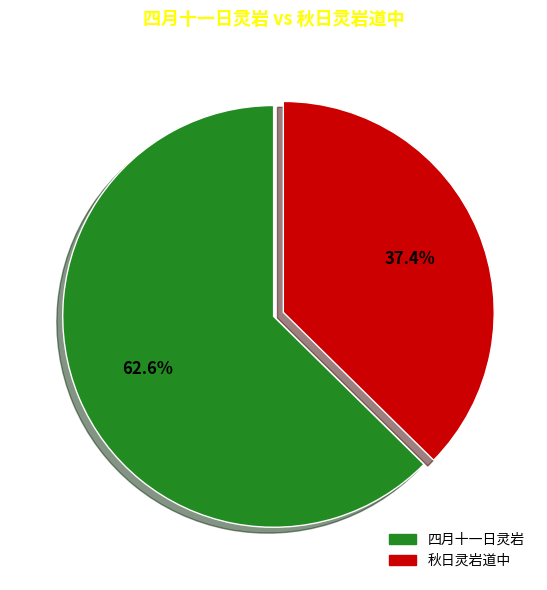

Combined, what portion of the pie is 秋日灵岩道中 and 四月十一日灵岩?

100.0%